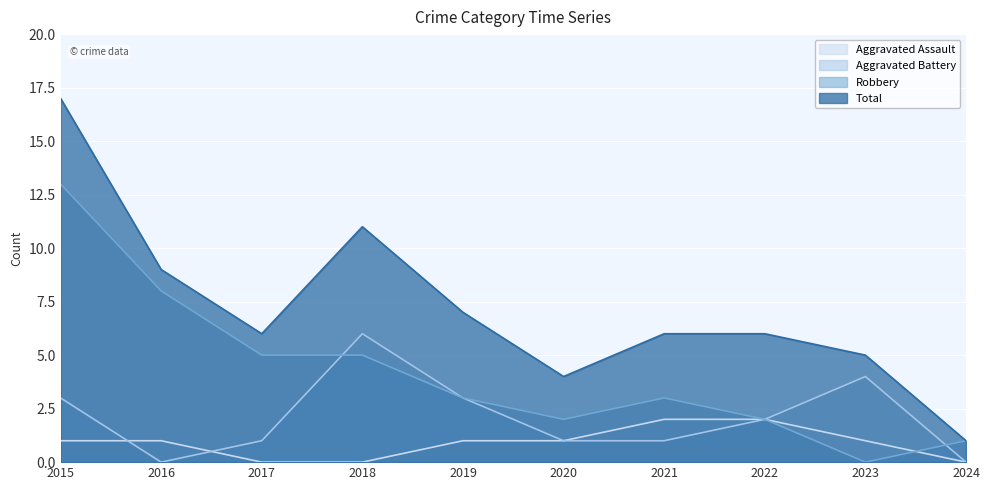

Which series ends up on top after the final intersection of Aggravated Assault and Robbery?

Robbery